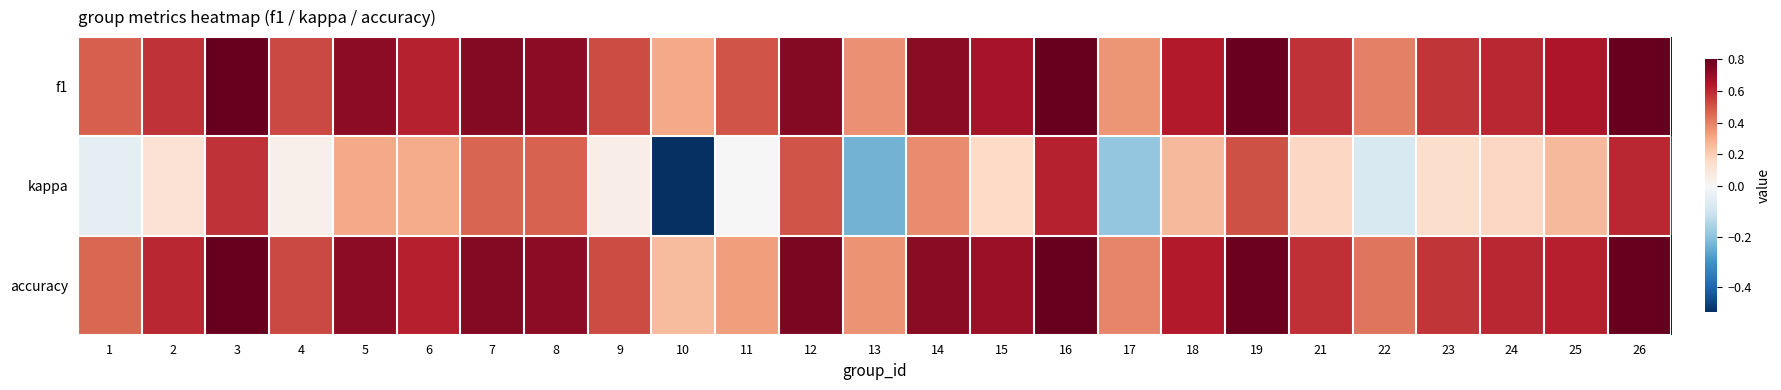

Which series has the largest range (max minus min)?

kappa